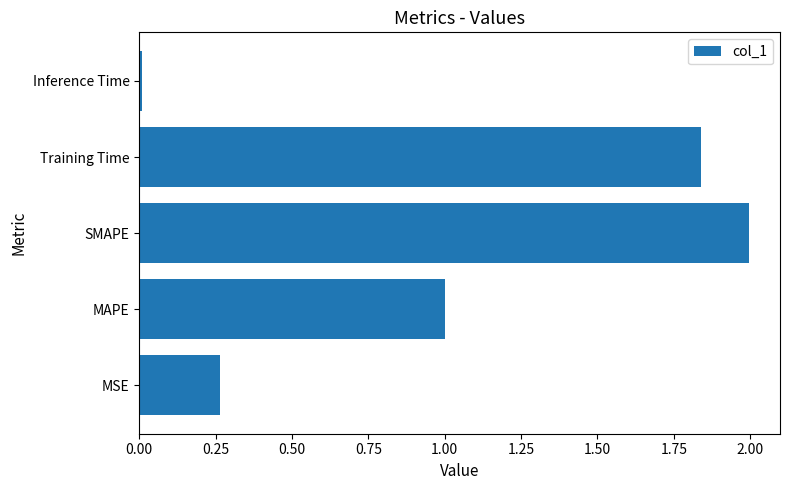

How many bars are there in total?

5